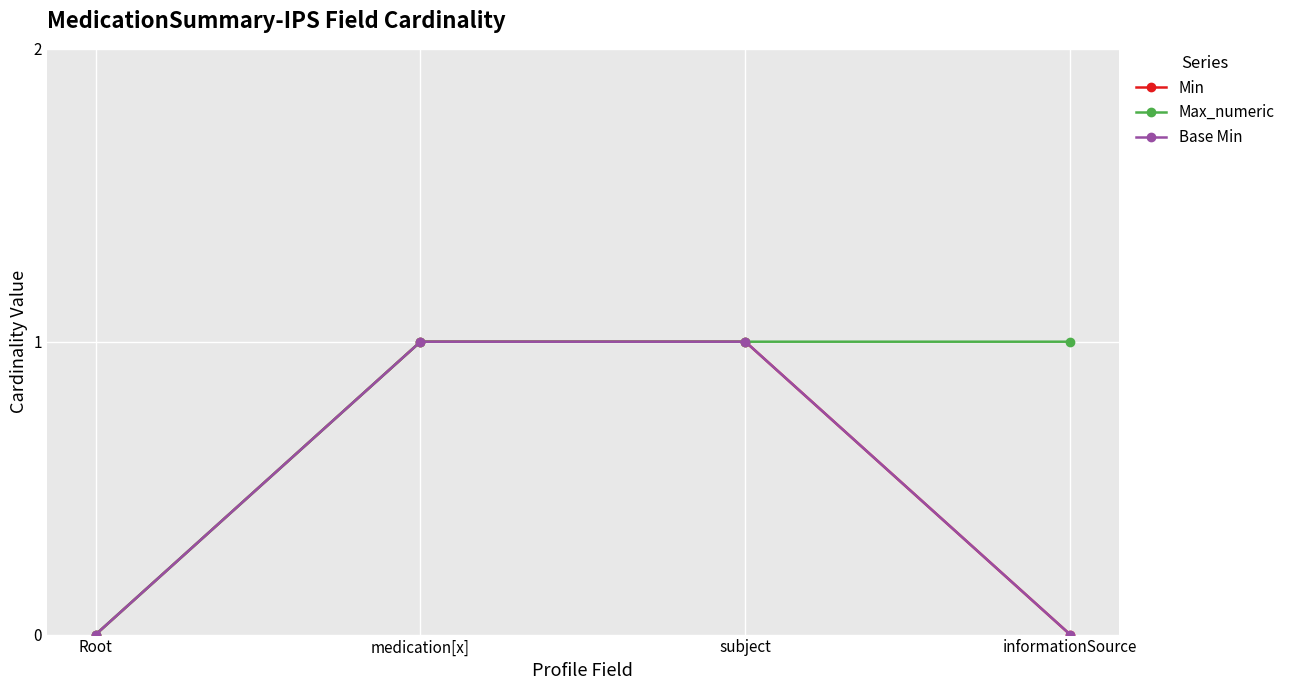

At which category does the chart reach its peak across all series?

medication[x]